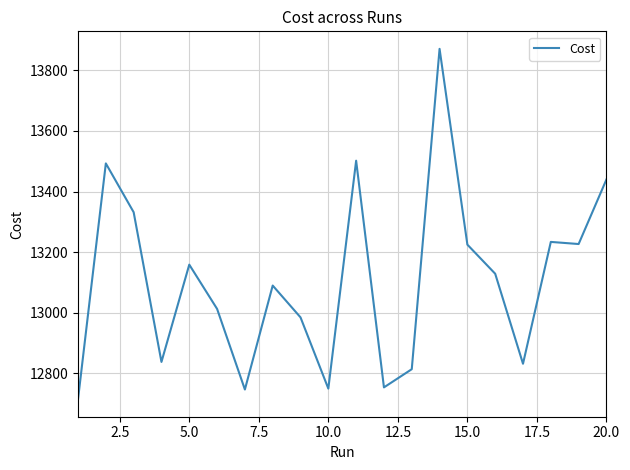

What is the difference between the maximum and minimum values?

1156.0